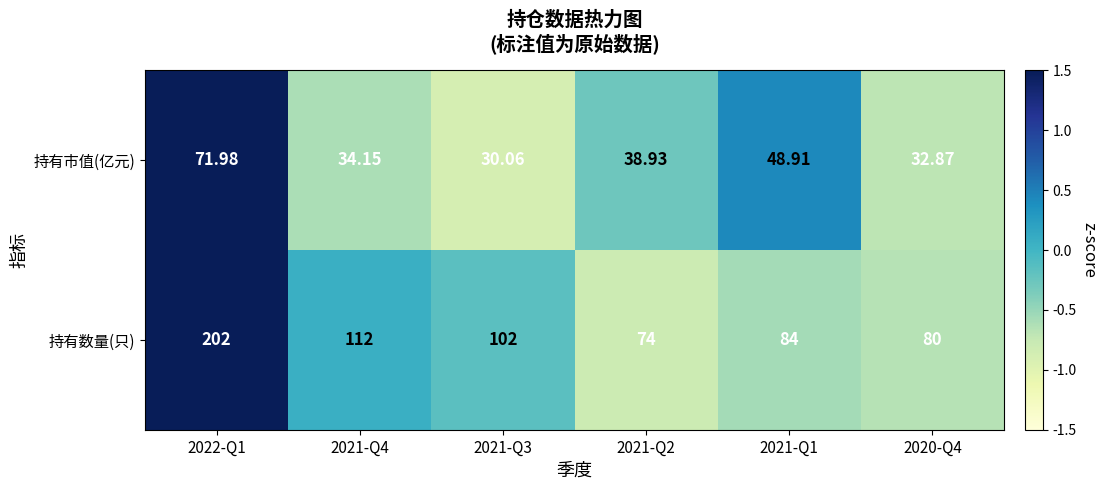

Count the number of data series in this chart.

2